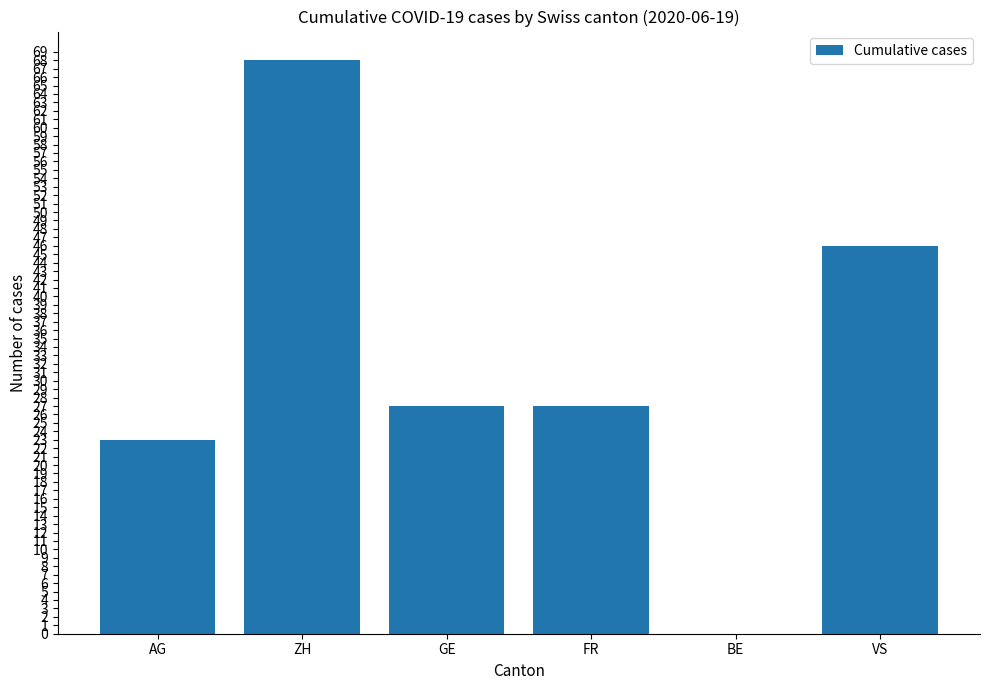

Reading left to right, what are all the values shown in this chart?

23	68	27	27	0	46